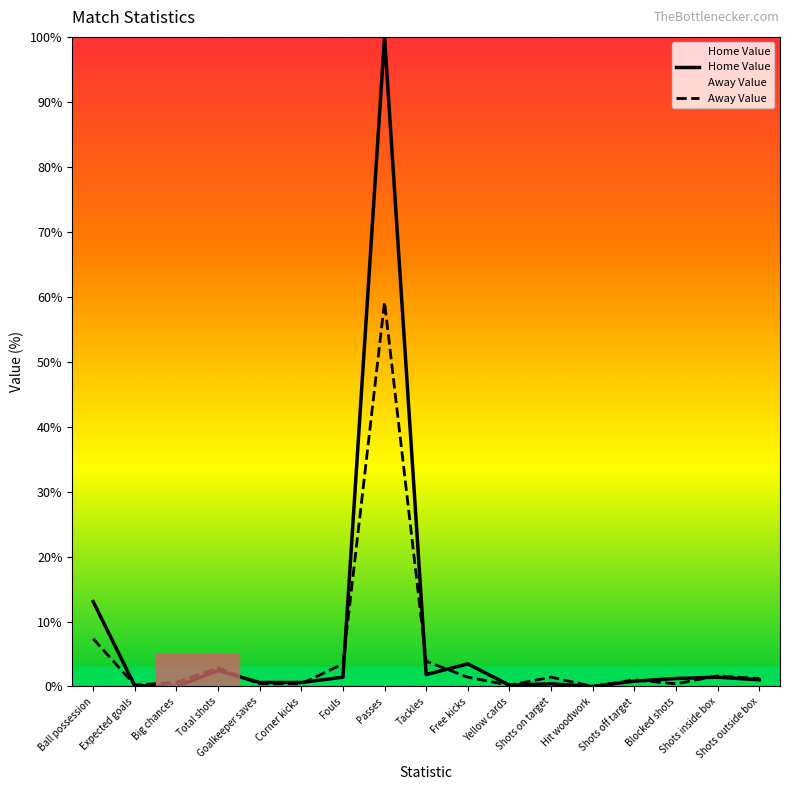

List the series in order of their peak value, highest first.

Home Value, Away Value